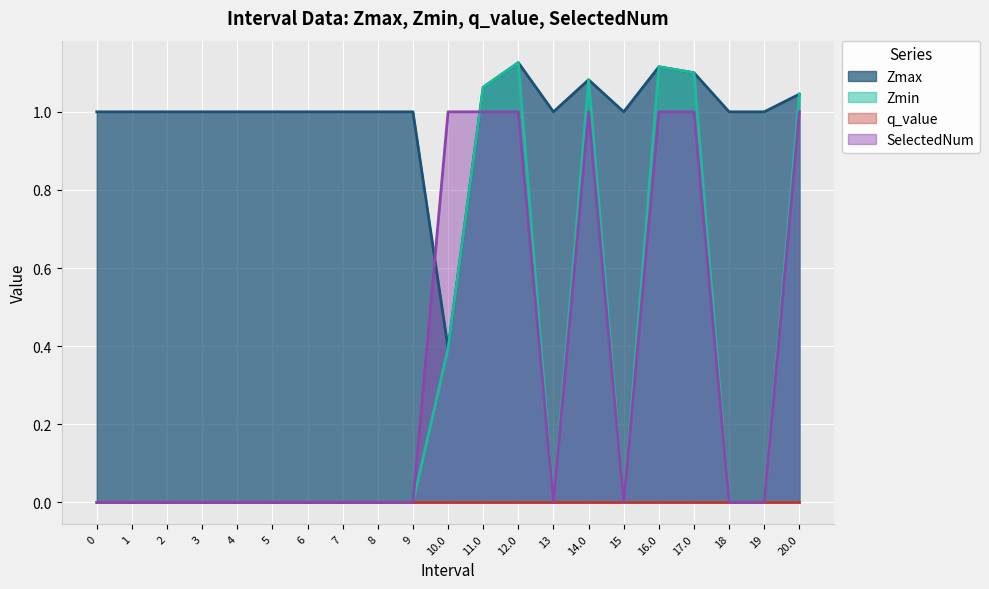

What value does the Zmax series have at 5?

1.0